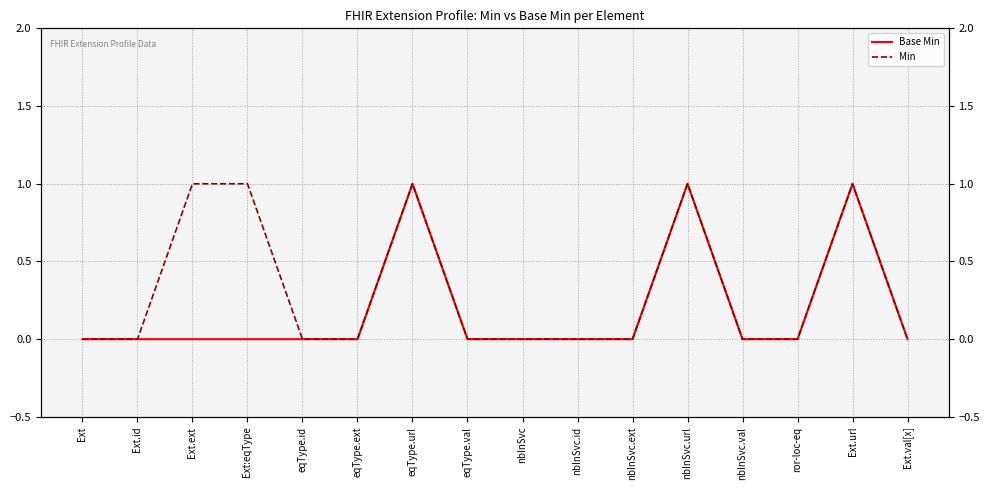

True or false: Base Min has a value of -1 at nbInSvc.id.

False